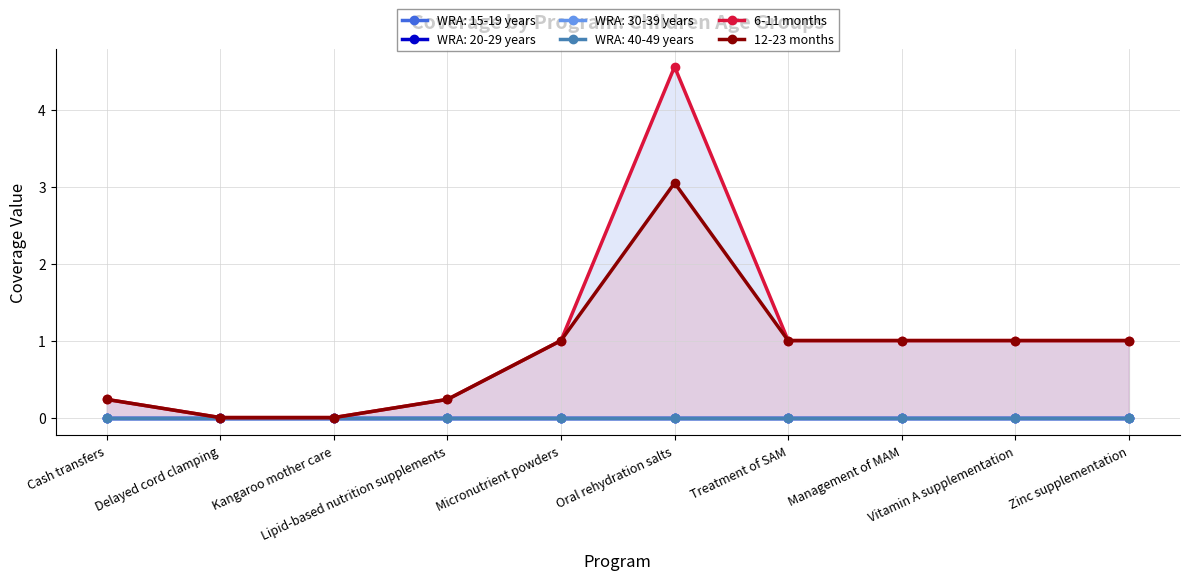

At which label is 6-11 months closest to 2?

Micronutrient powders